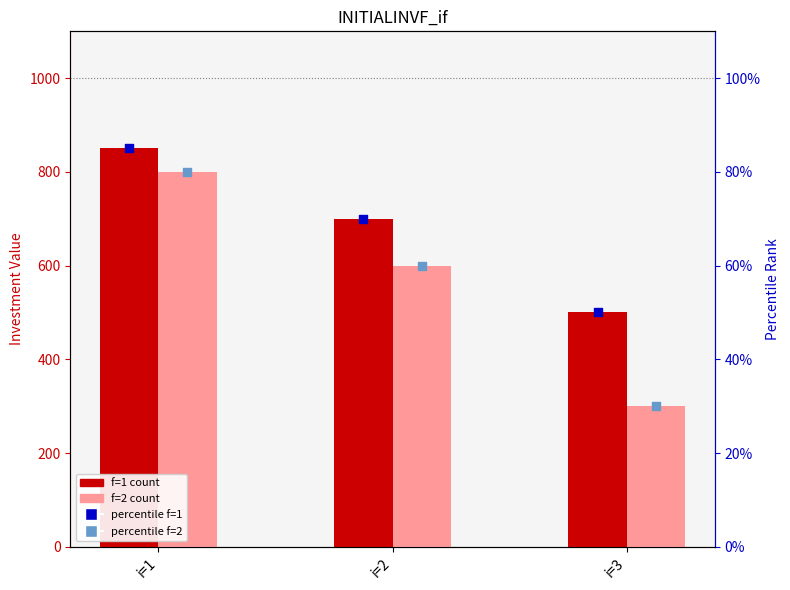

Which series has the largest total across all categories?

f=1